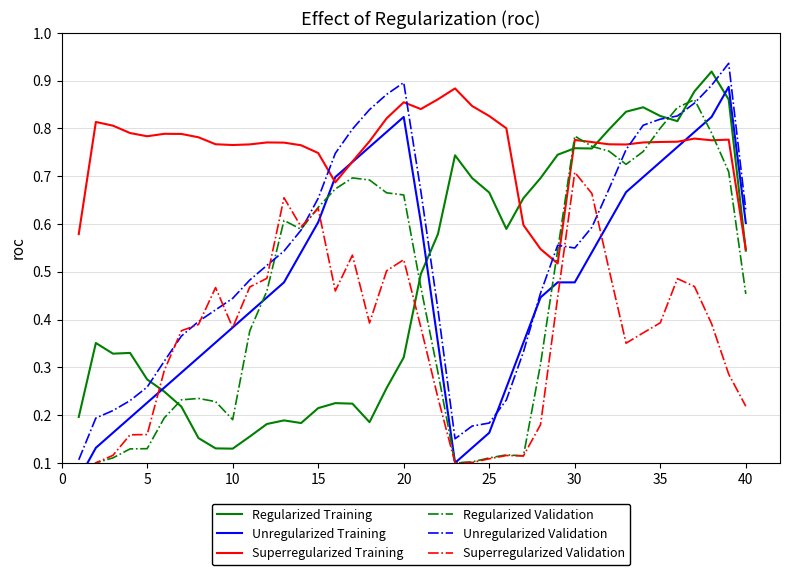

How many data points does each series have?

40